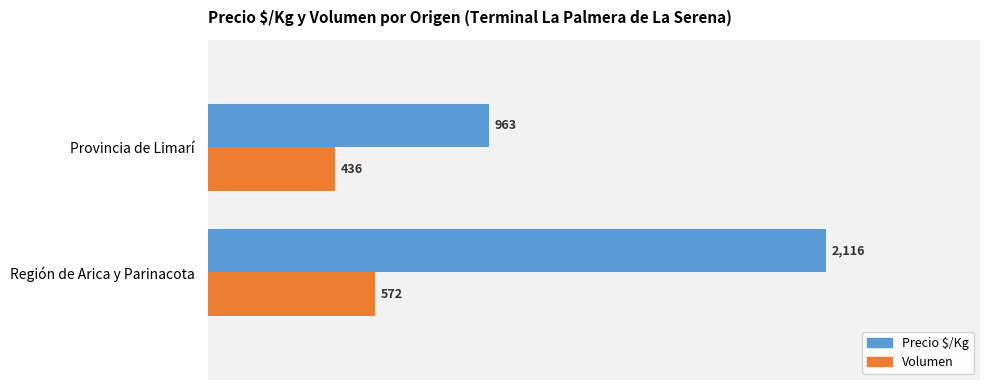

Rank the series at Región de Arica y Parinacota from highest to lowest value.

Precio $/Kg, Volumen